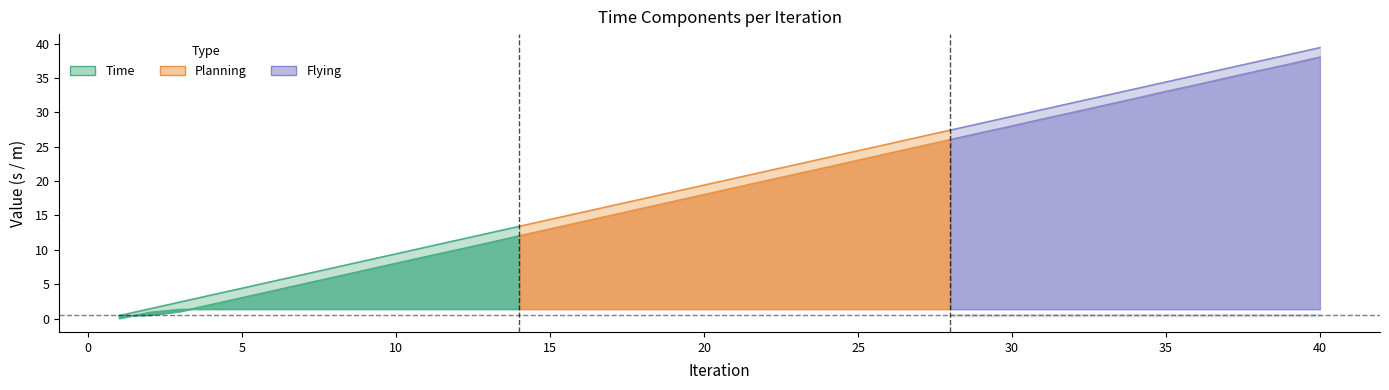

Reading left to right, transcribe all the data shown in this chart.

Time: 0.4	1.4	2.4	3.4	4.4	5.4	6.4	7.4	8.4	9.4	10.4	11.4	12.4	13.4	14.4	15.4	16.4	17.4	18.4	19.4	20.4	21.4	22.4	23.4	24.4	25.4	26.4	27.4	28.4	29.4	30.4	31.4	32.4	33.4	34.4	35.4	36.4	37.4	38.4	39.4
Planning: 0.4	0.5	1.1	2.1	3.1	4.1	5.1	6.1	7.1	8.1	9.1	10.0	11.0	12.1	13.1	14.1	15.1	16.1	17.1	18.1	19.1	20.1	21.1	22.0	23.1	24.1	25.1	26.1	27.1	28.0	29.1	30.0	31.0	32.0	33.1	34.0	35.1	36.1	37.0	38.1
Flying: 0.0	0.9	1.4	1.4	1.4	1.4	1.4	1.4	1.4	1.4	1.4	1.4	1.4	1.4	1.4	1.4	1.4	1.4	1.4	1.4	1.4	1.4	1.4	1.4	1.4	1.4	1.4	1.4	1.4	1.4	1.4	1.4	1.4	1.4	1.4	1.4	1.4	1.4	1.4	1.4
Path length: 0.0	0.3	0.5	0.5	0.5	0.5	0.5	0.5	0.5	0.5	0.5	0.5	0.5	0.5	0.5	0.5	0.5	0.5	0.5	0.5	0.5	0.5	0.5	0.5	0.5	0.5	0.5	0.5	0.5	0.5	0.5	0.5	0.5	0.5	0.5	0.5	0.5	0.5	0.5	0.5